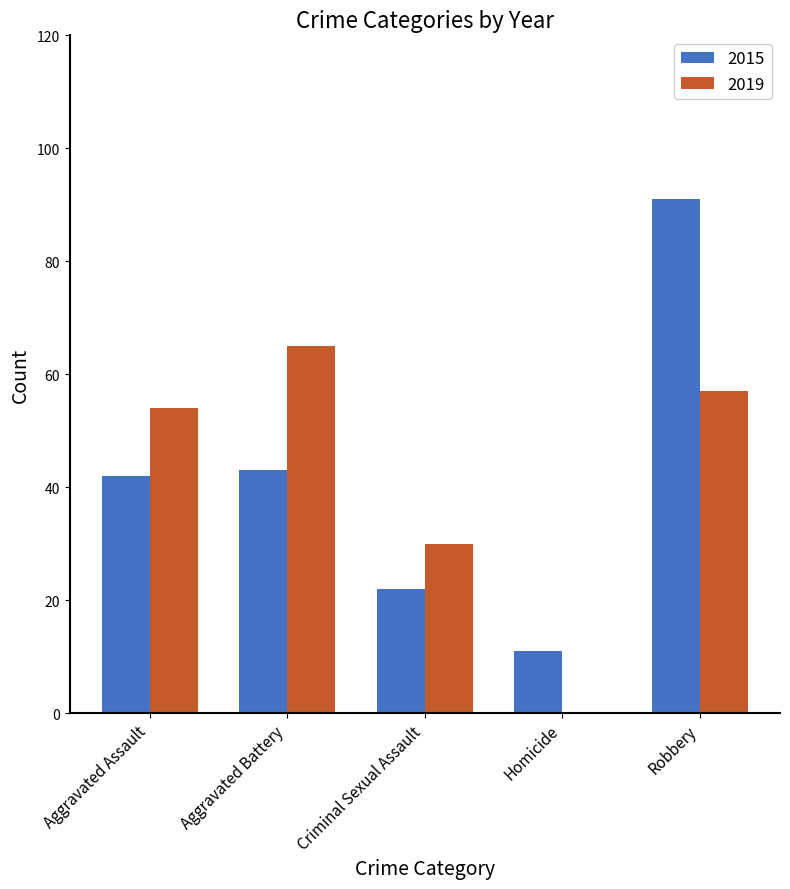

Reading left to right, extract all data points from this chart.

2015: Aggravated Assault=42	Aggravated Battery=43	Criminal Sexual Assault=22	Homicide=11	Robbery=91
2019: Aggravated Assault=54	Aggravated Battery=65	Criminal Sexual Assault=30	Homicide=0	Robbery=57